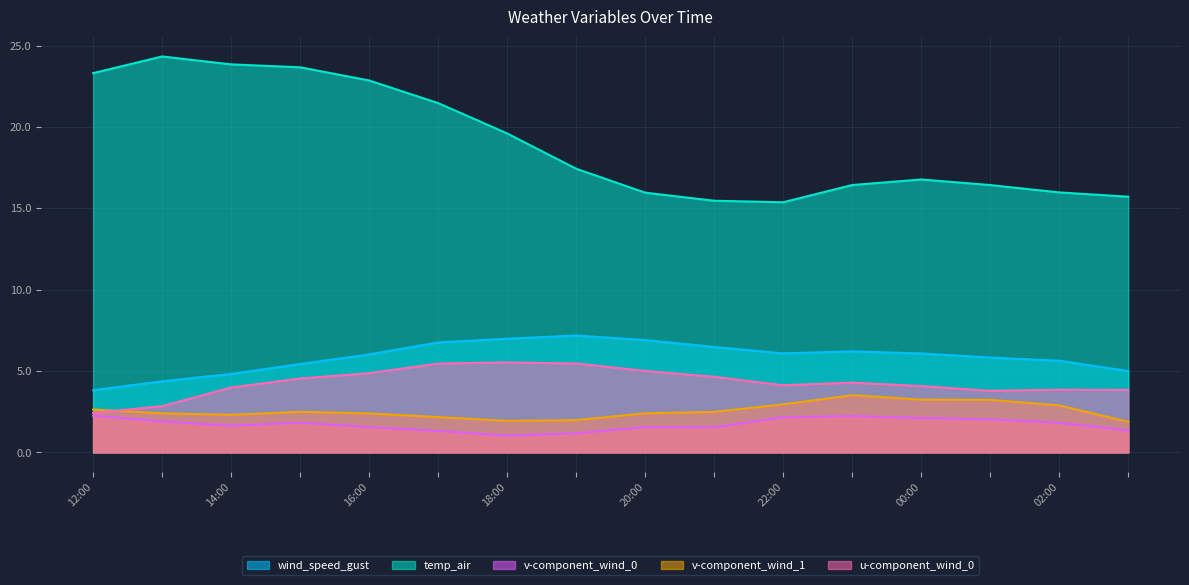

What is the minimum value shown in the chart?

1.0